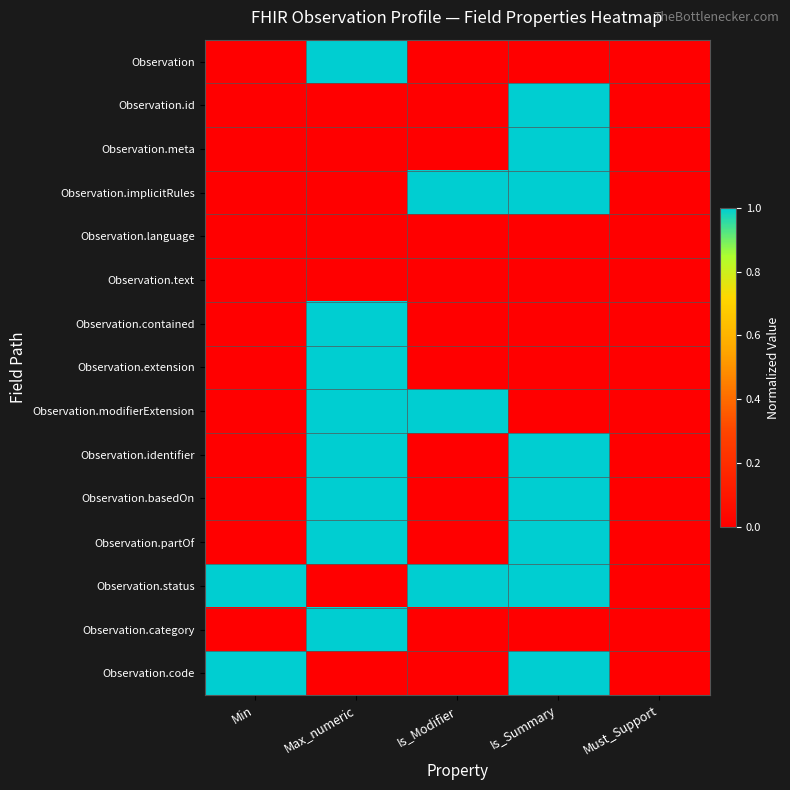

What is the difference between the highest and lowest values at Max_numeric?

1